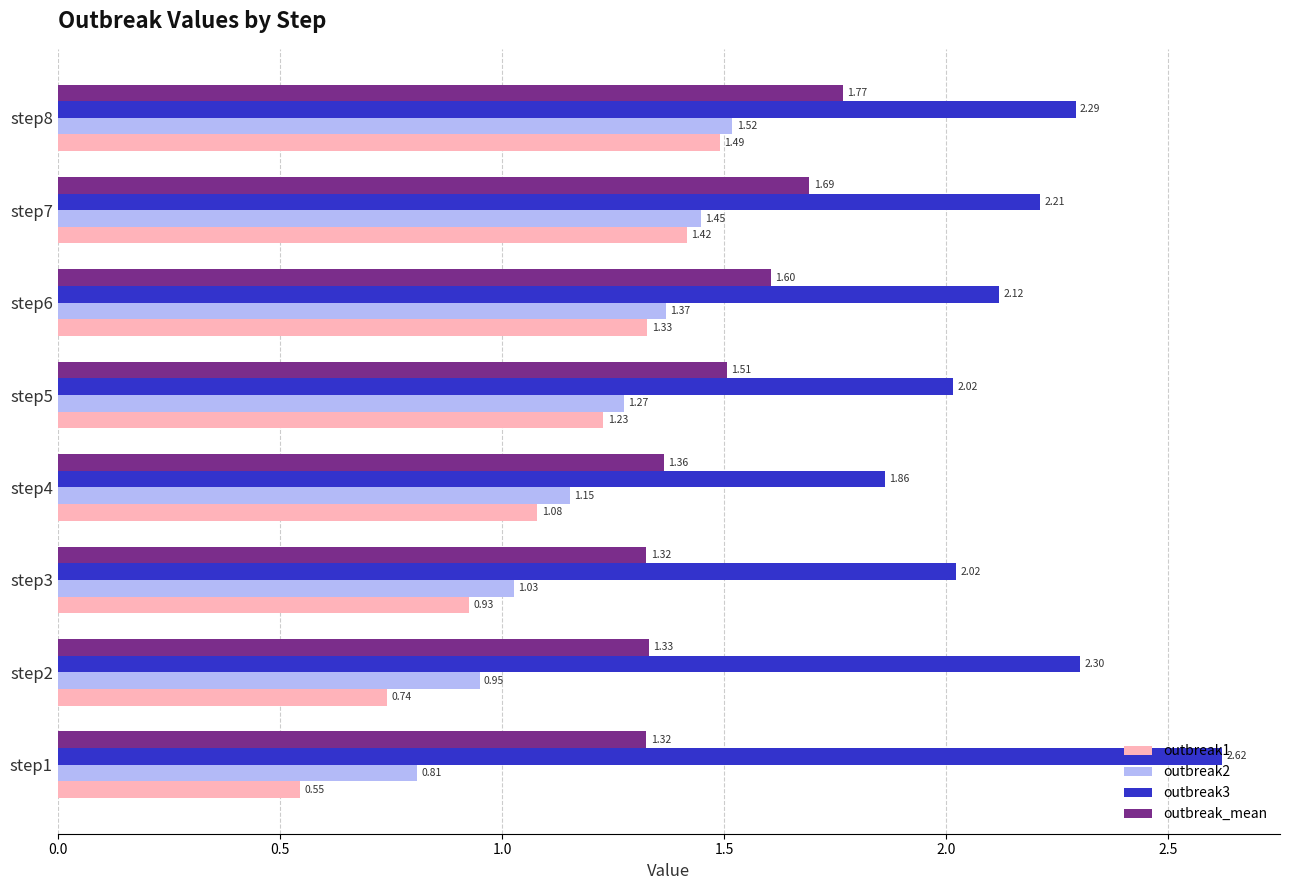

How many values in the outbreak1 series are below 1?

3